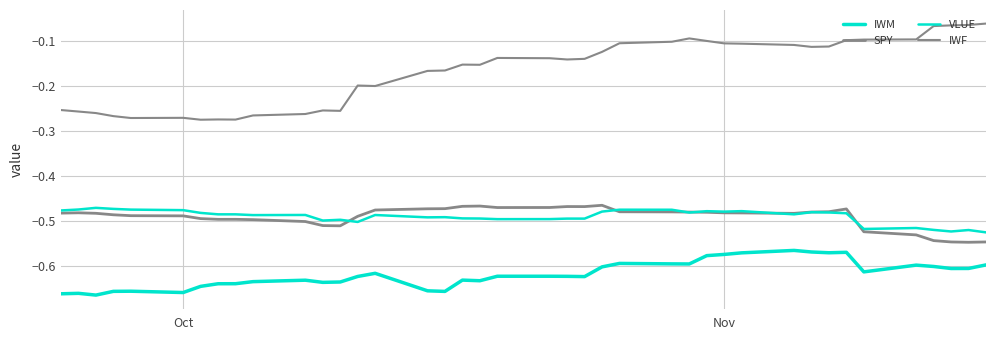

Does the chart have visible grid lines?

Yes